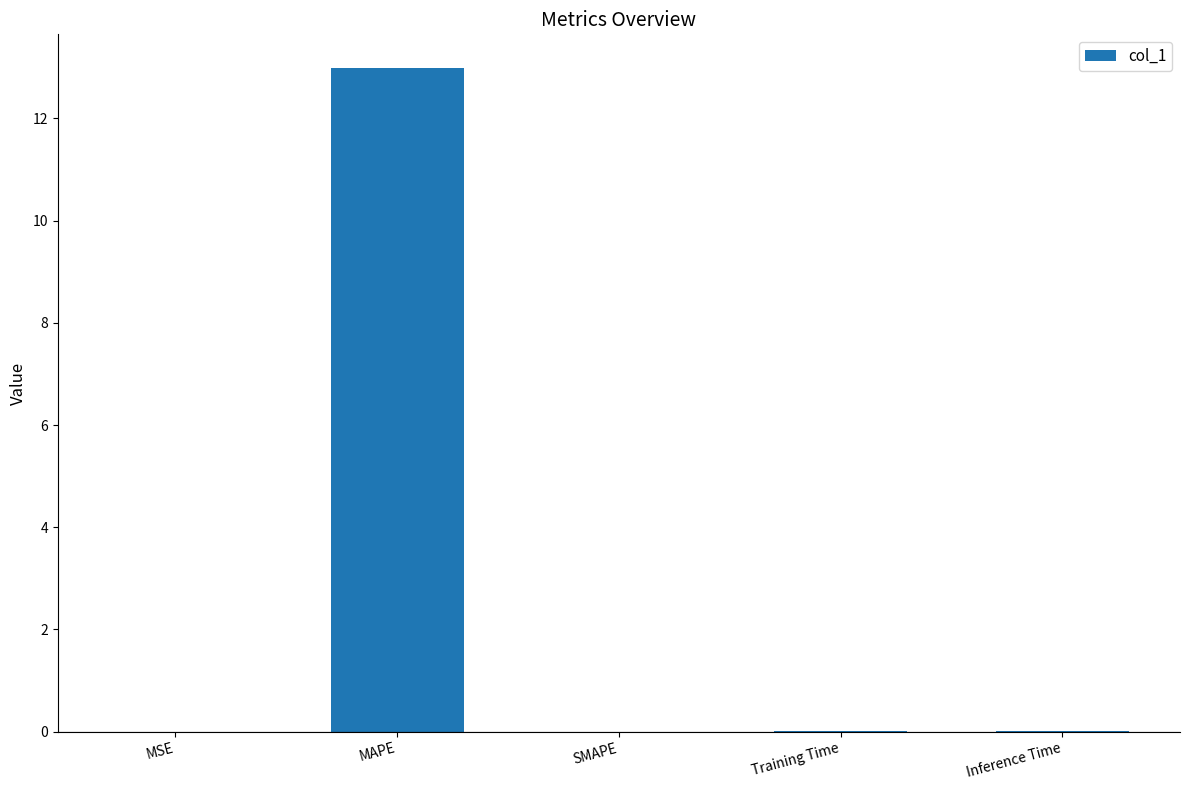

The chart shows a value of -5.0 at SMAPE. True or false?

False